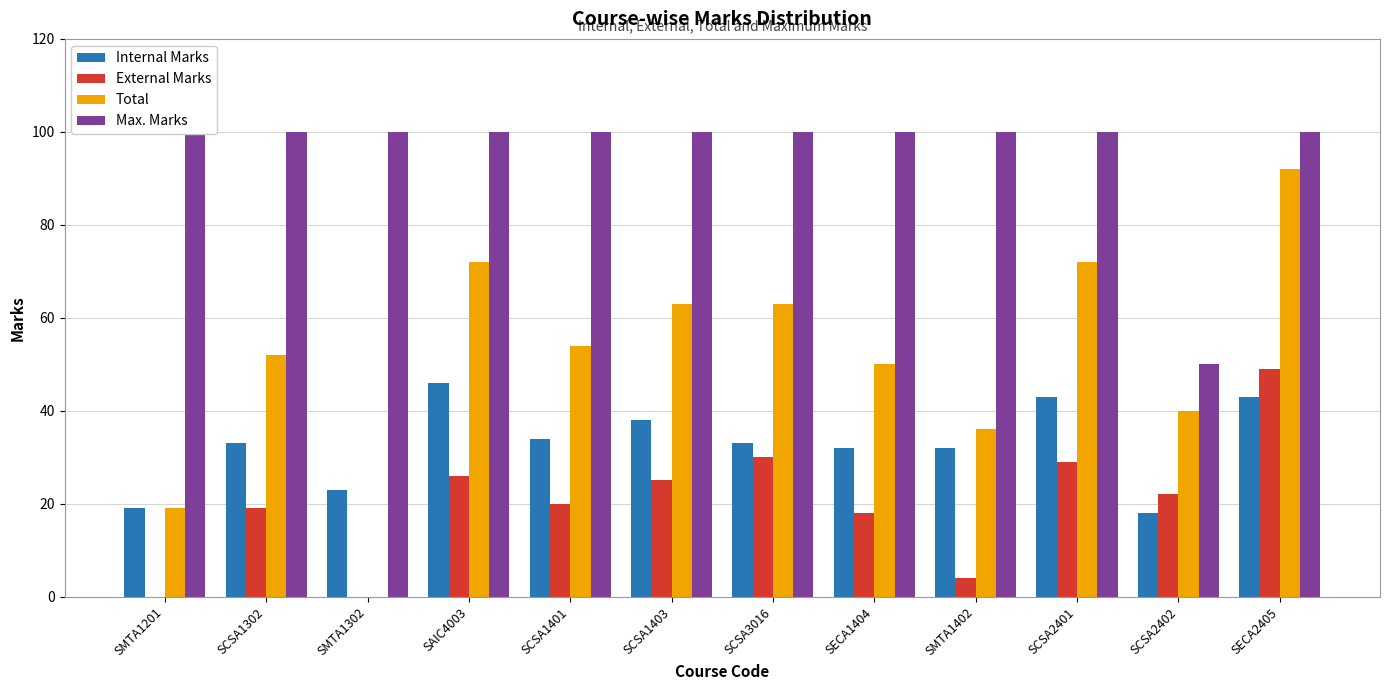

What is the difference between the second highest and minimum values in the External Marks series?

30